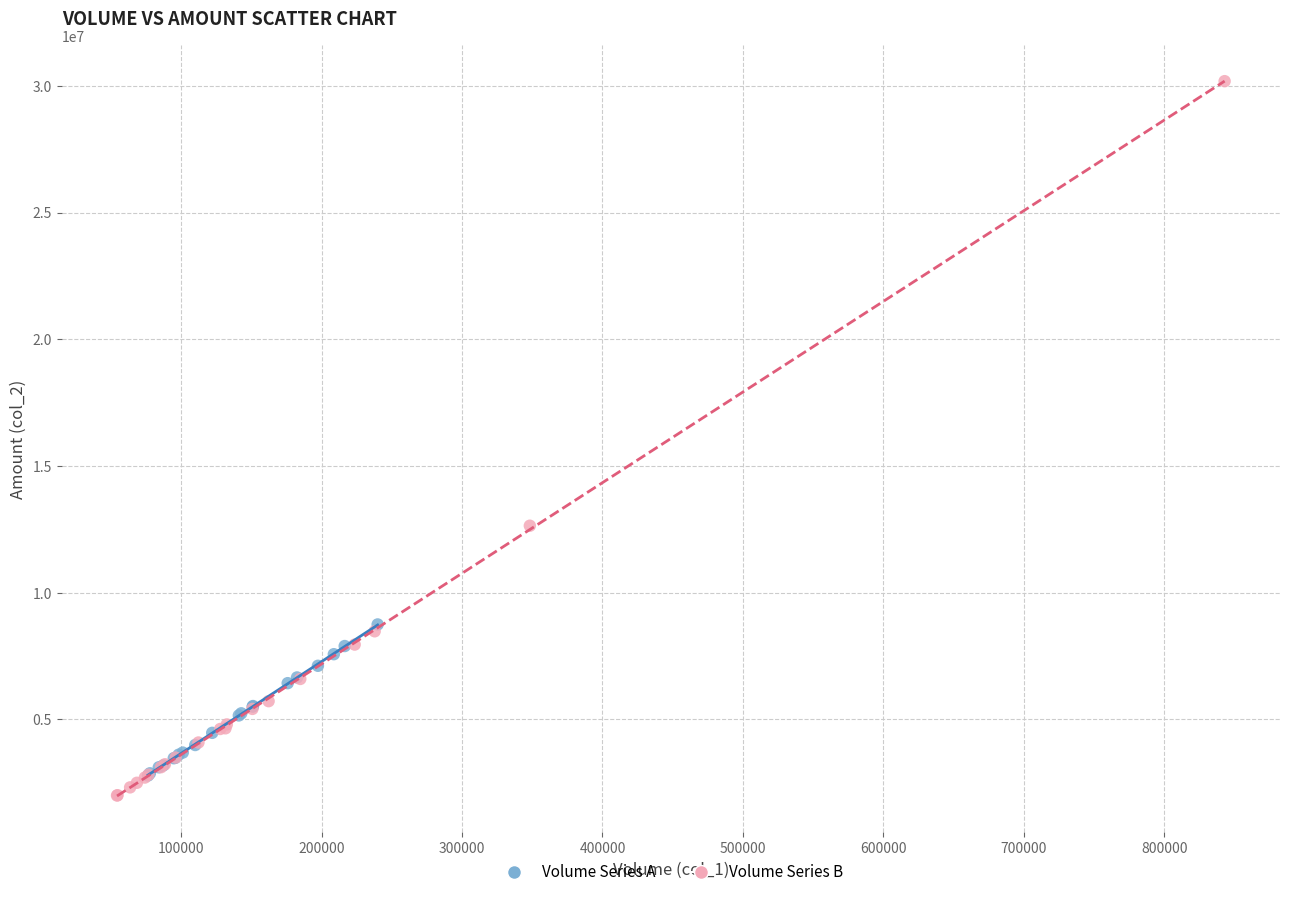

Which series has the widest spread of Y values?

Volume Series B